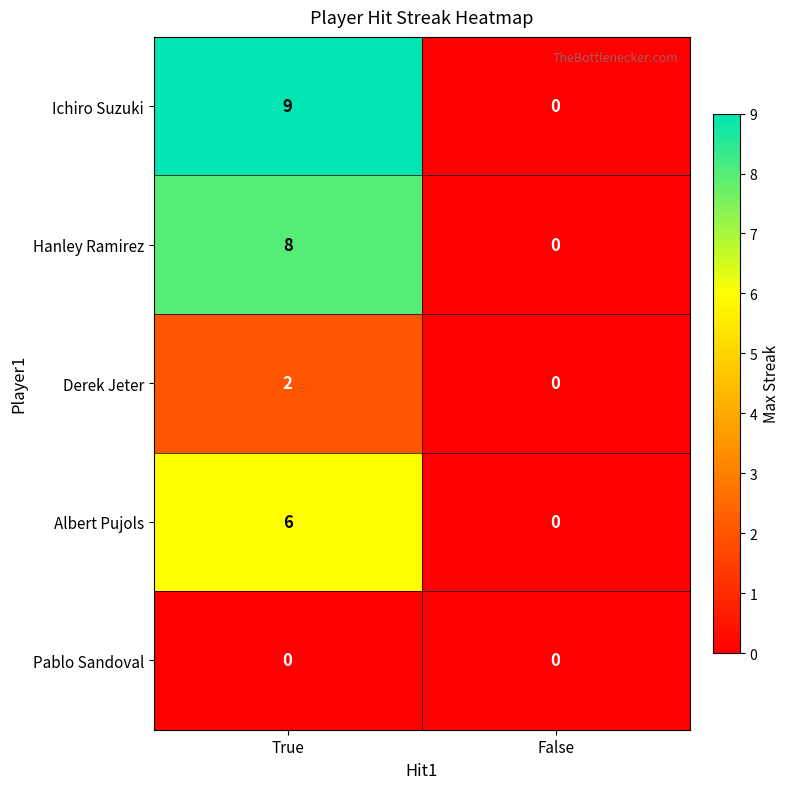

Which label corresponds to the largest value in the chart?

True